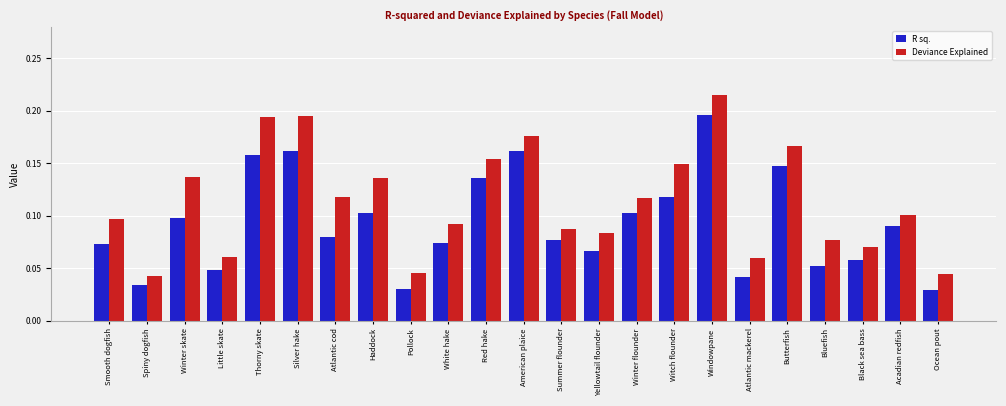

What is the label of the 13th bar from the right?

Red hake